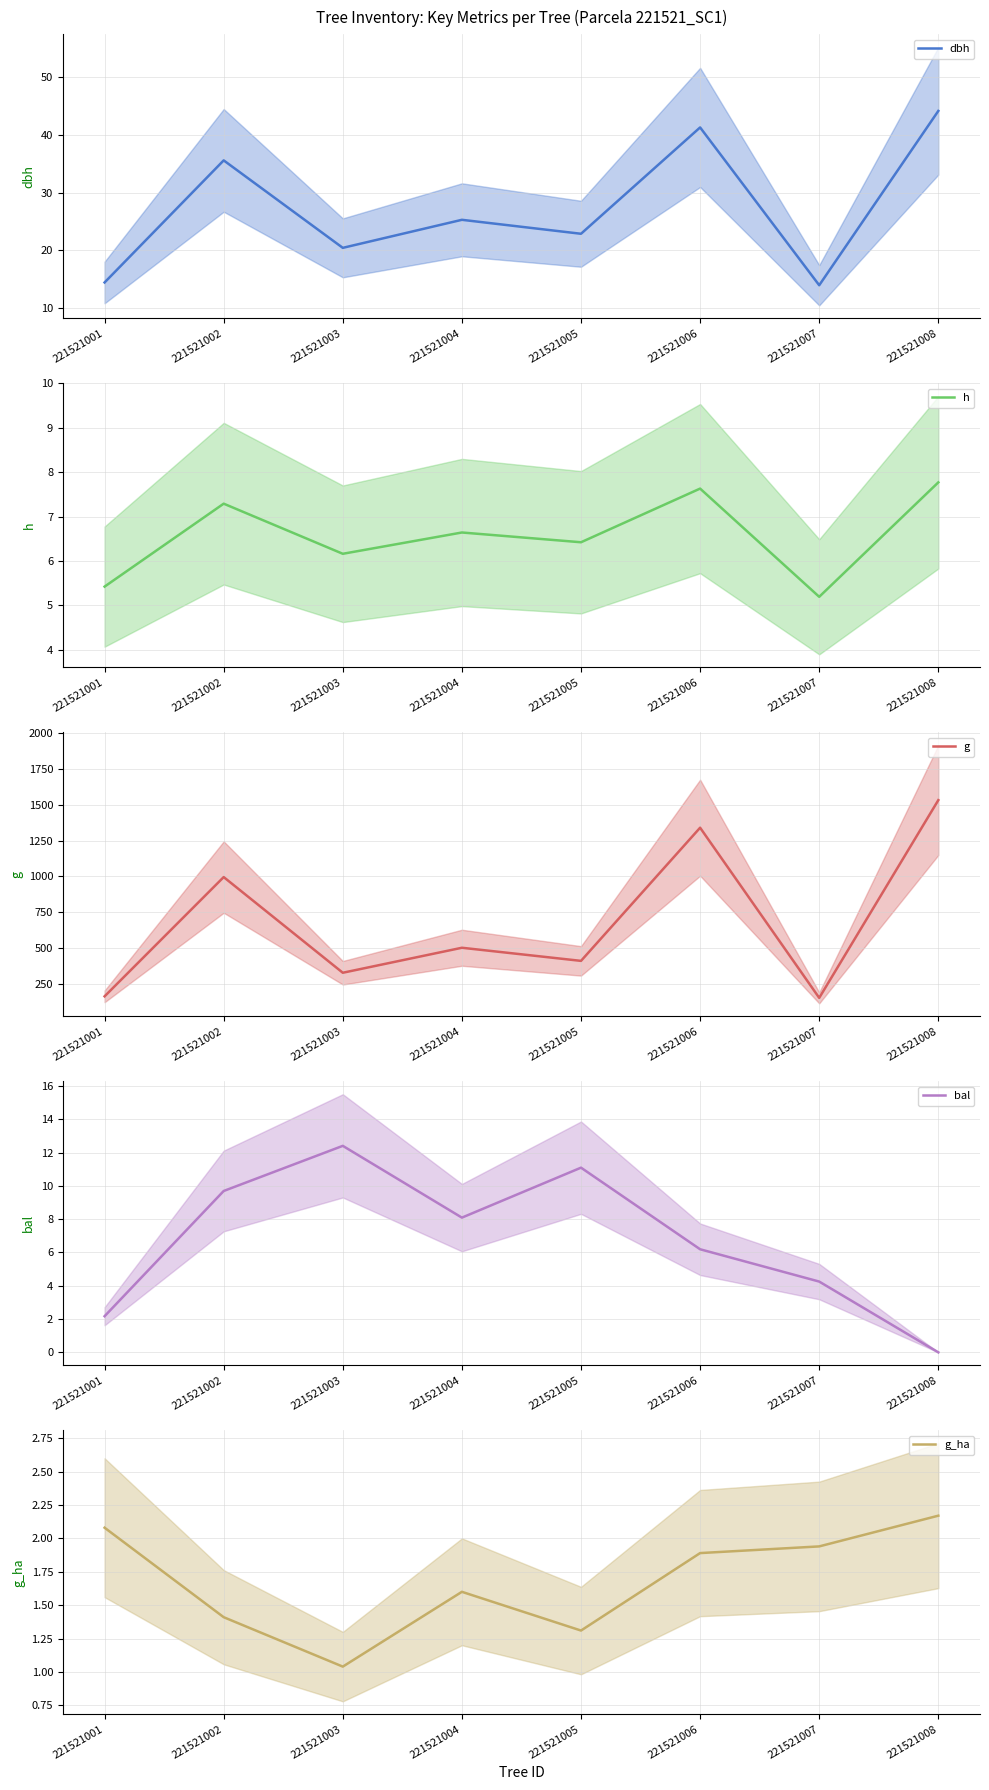

At which label is g_ha closest to 1?

221521003